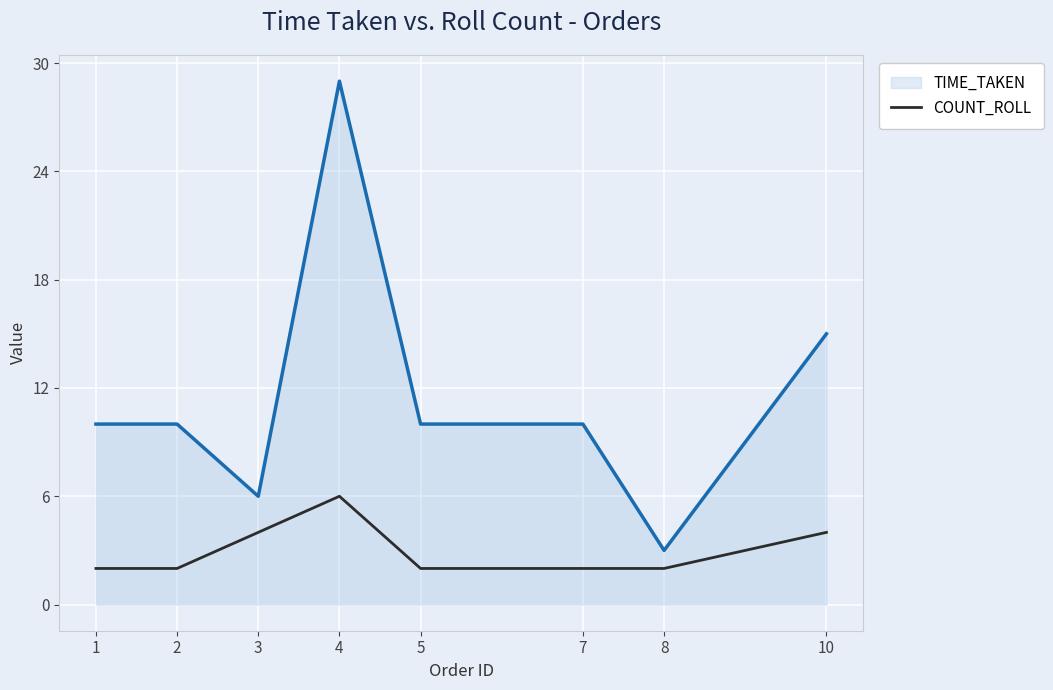

Which series has the widest spread of values?

TIME_TAKEN